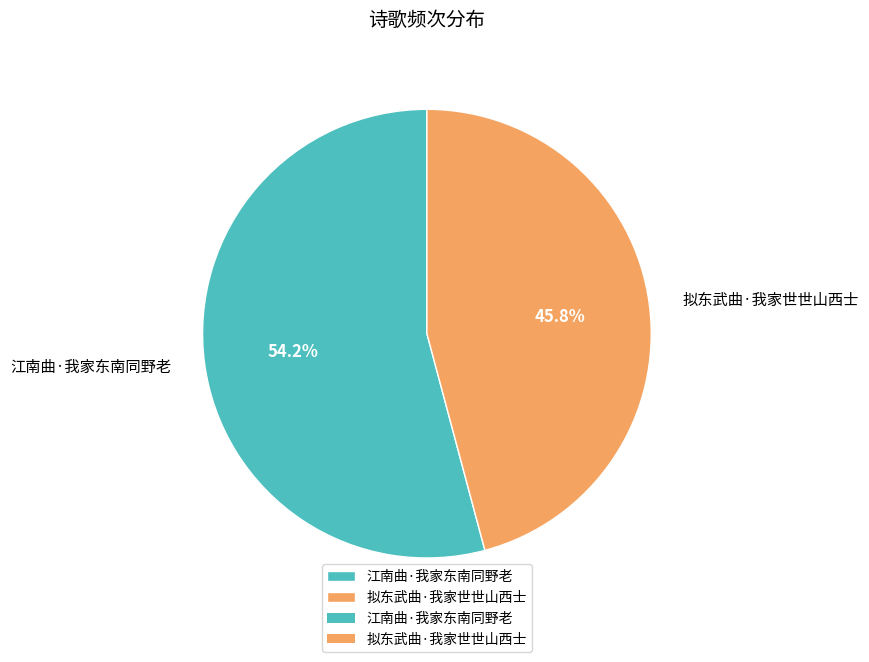

Rank the categories by value from highest to lowest.

江南曲·我家东南同野老, 拟东武曲·我家世世山西士